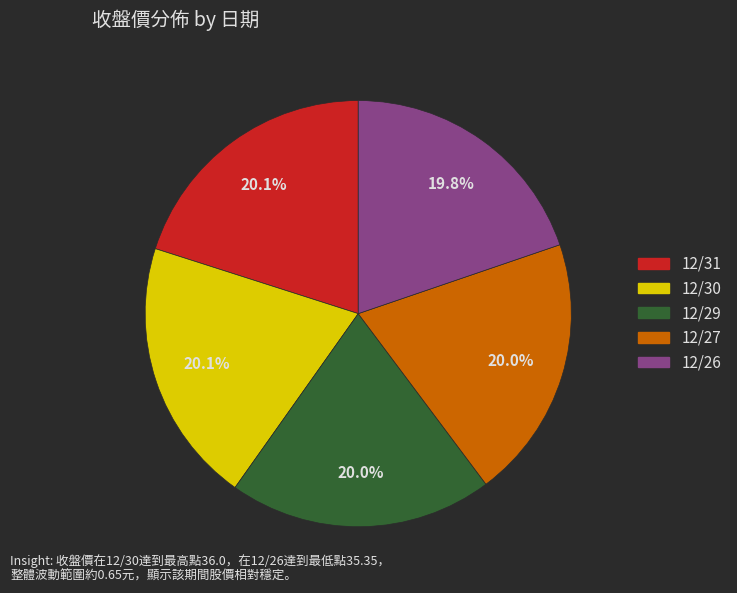

Does any single category account for the majority?

No